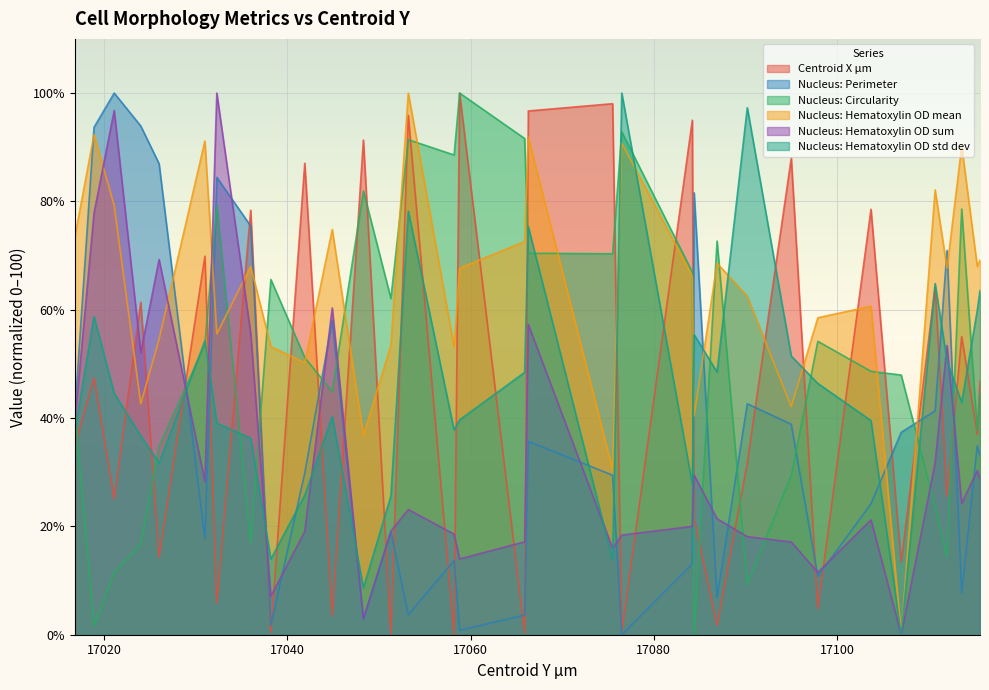

What is the total value across all series at 17097.9?

186.2